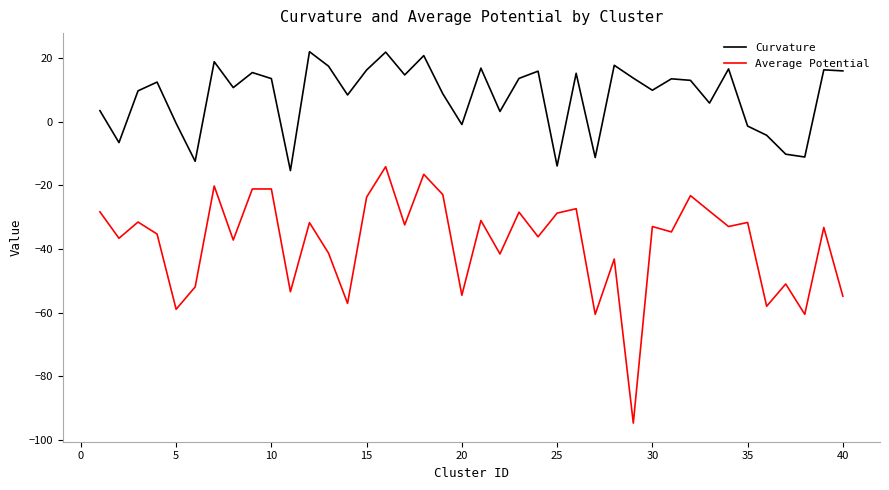

What is the maximum value for Average Potential?

-14.2